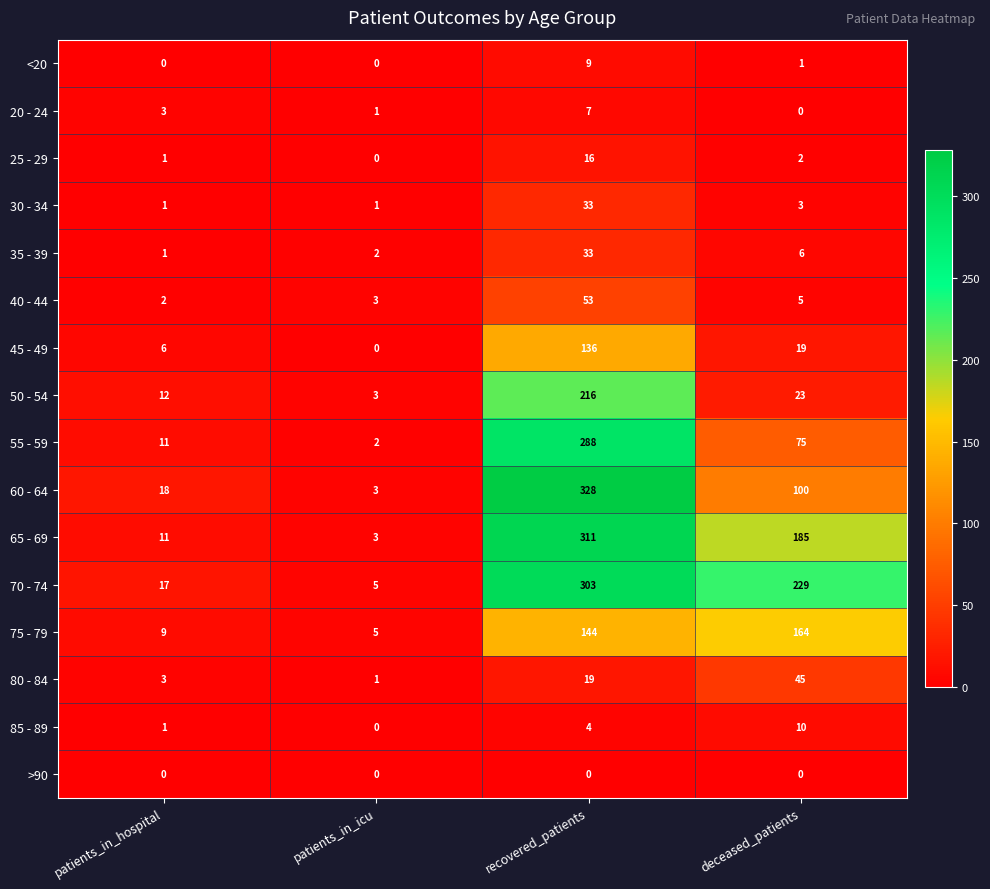

How many series are shown in this chart?

16